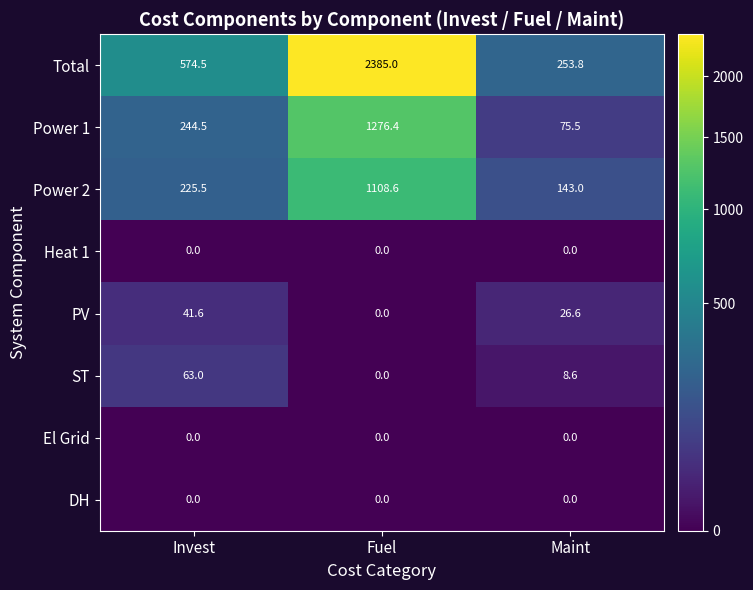

What is the total value across all series at Maint?

507.5